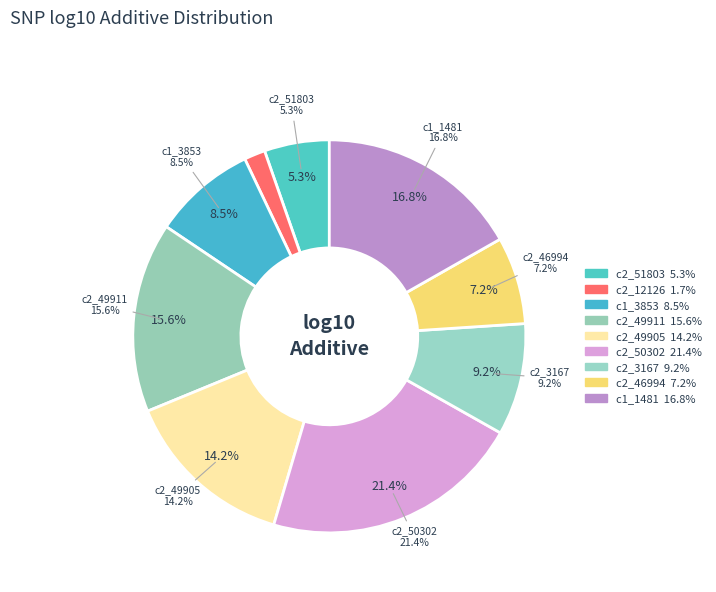

Is it true that solcap_snp_c2_49911 is 10% of the pie?

False